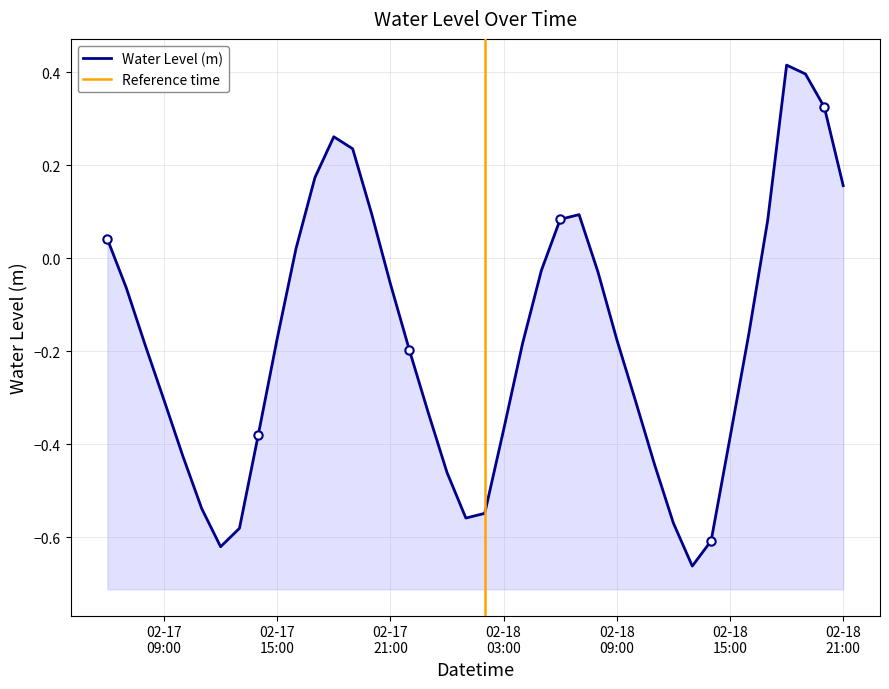

What is the value of the 3rd point from the left?

-0.2